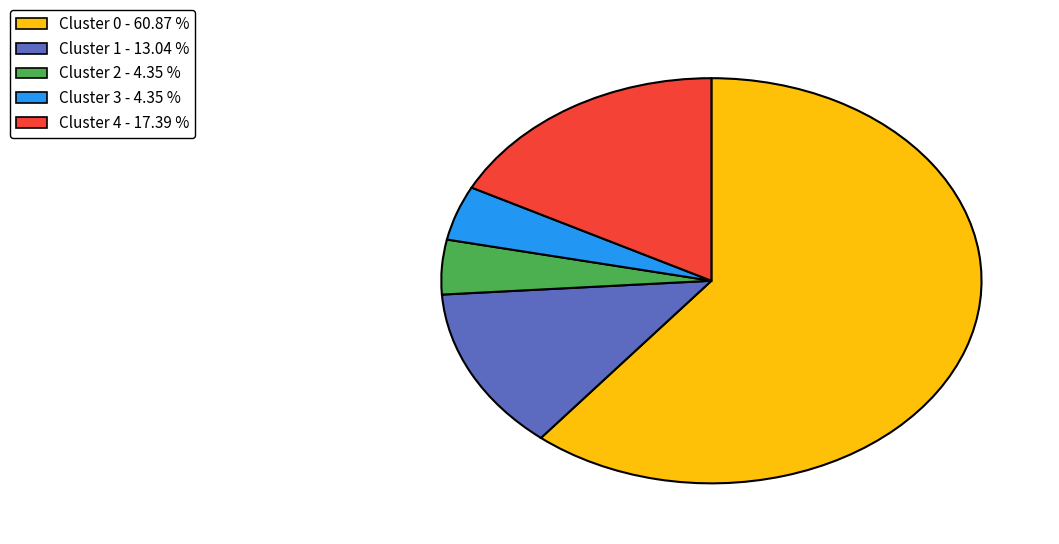

Does any single category account for the majority?

Yes